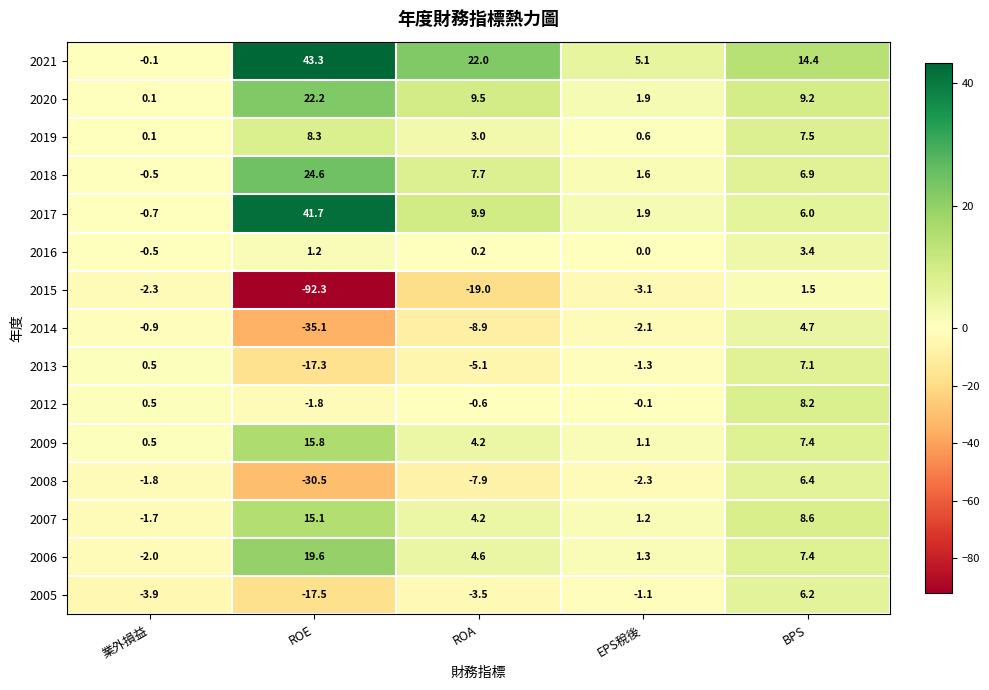

Which series has the largest total across all categories?

2021